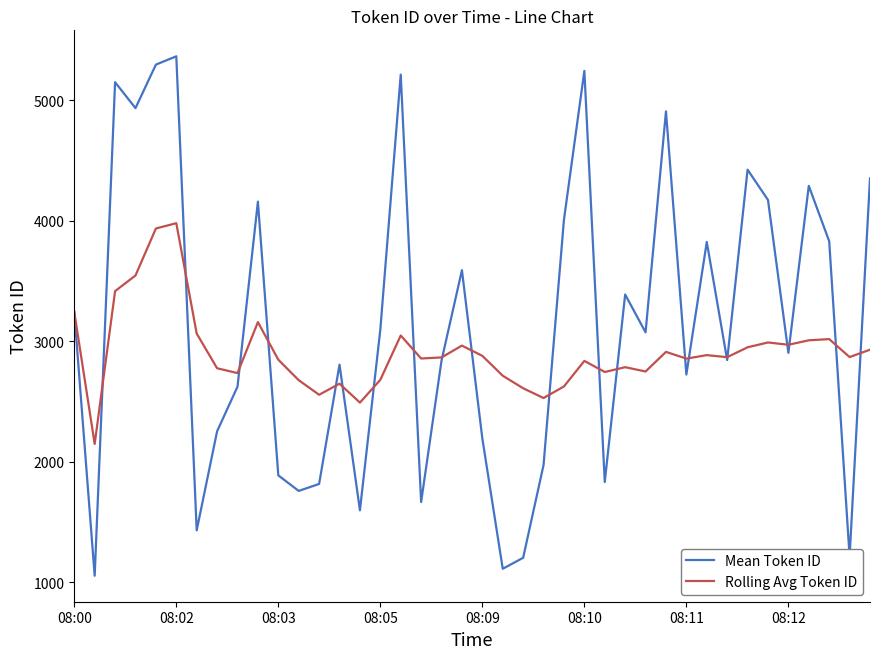

Rank the series by their average value, from lowest to highest.

Rolling Avg Token ID, Mean Token ID